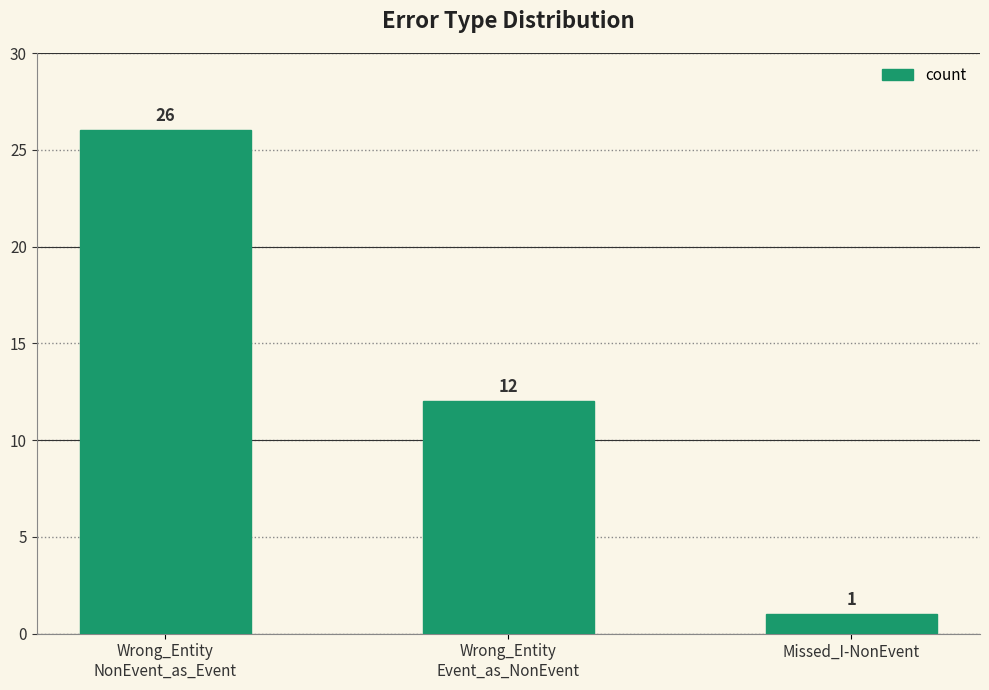

Which label corresponds to the smallest value in the chart?

Missed_I-NonEvent